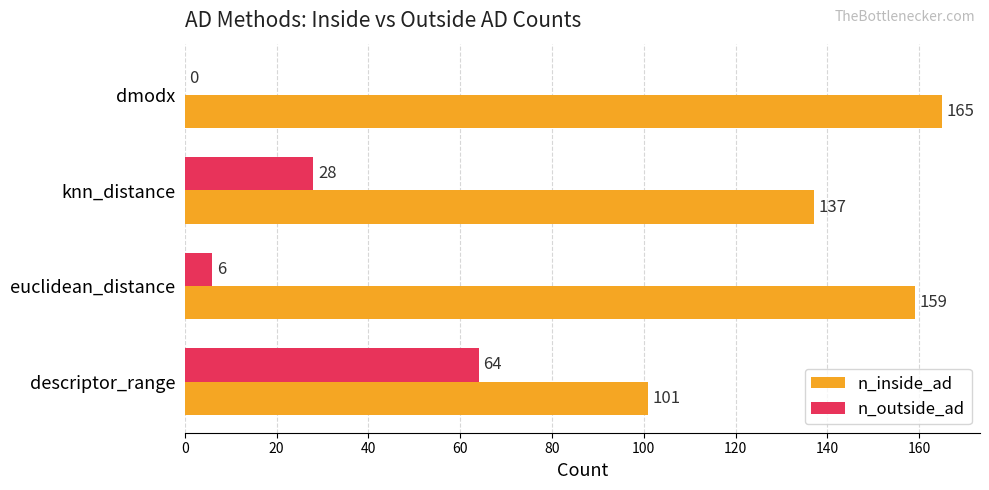

What is the sum of the n_inside_ad values at euclidean_distance and dmodx?

324